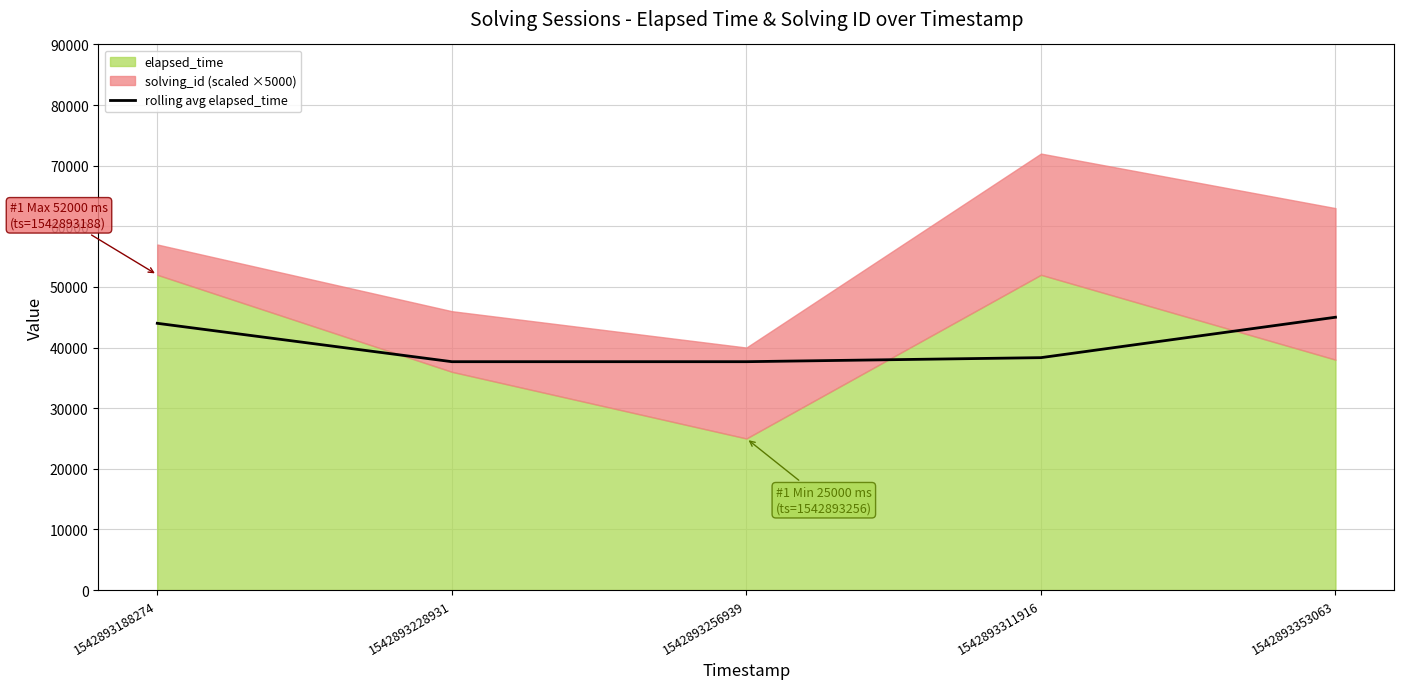

Between 1542893228931 and 1542893256939, which is larger?

1542893228931